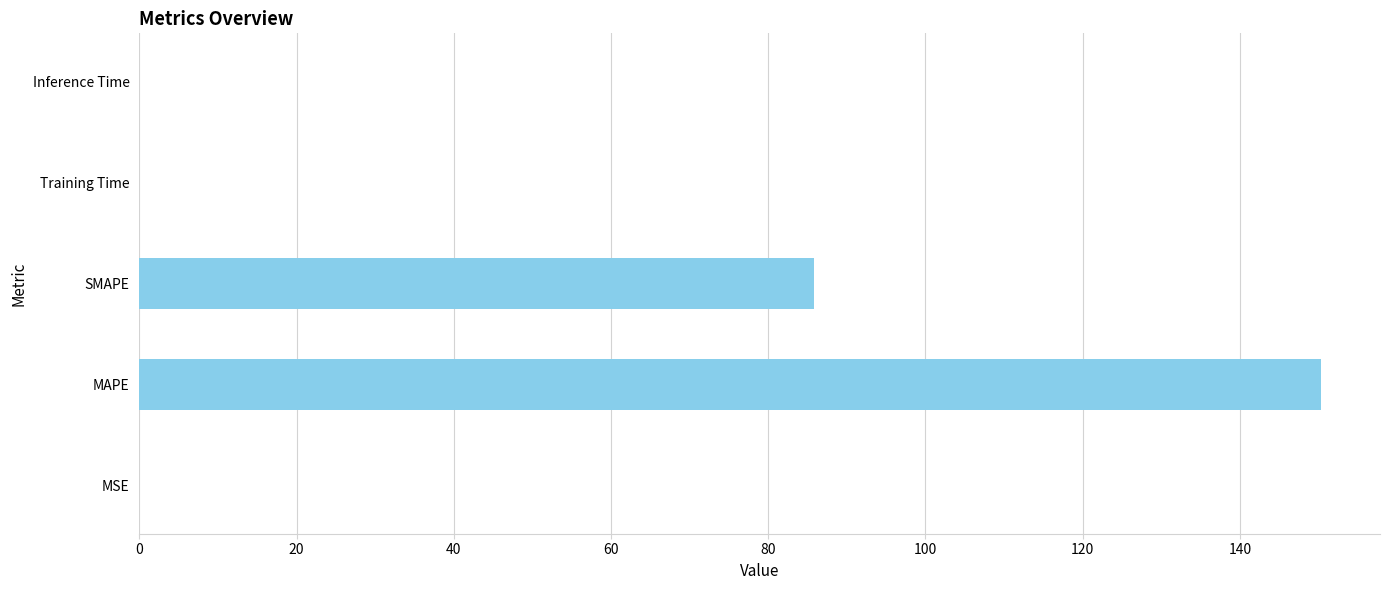

Where is the data nearest to the value 75?

SMAPE